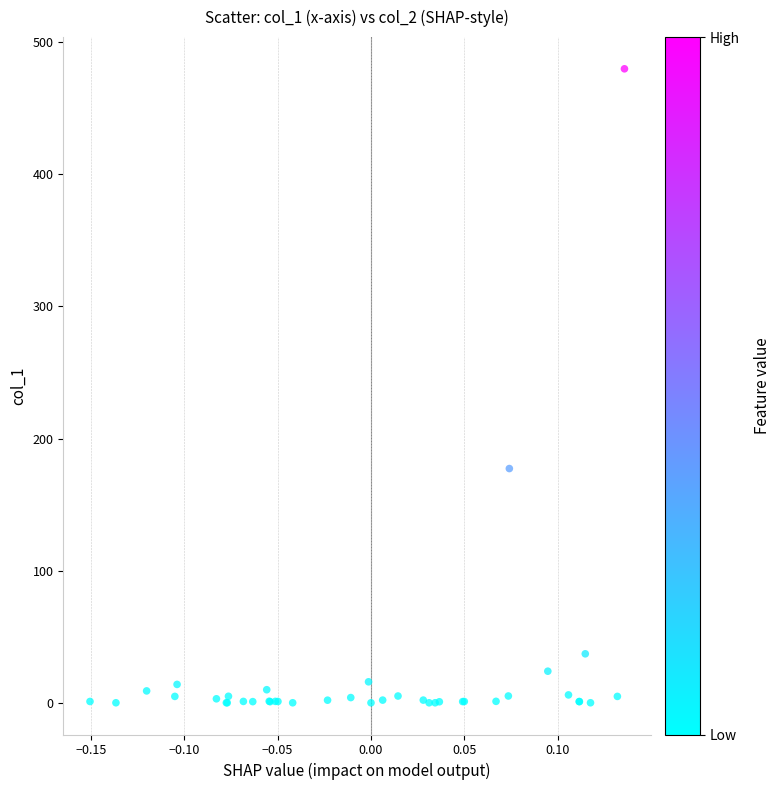

What Y value in the scatter plot is closest to 239?

177.3